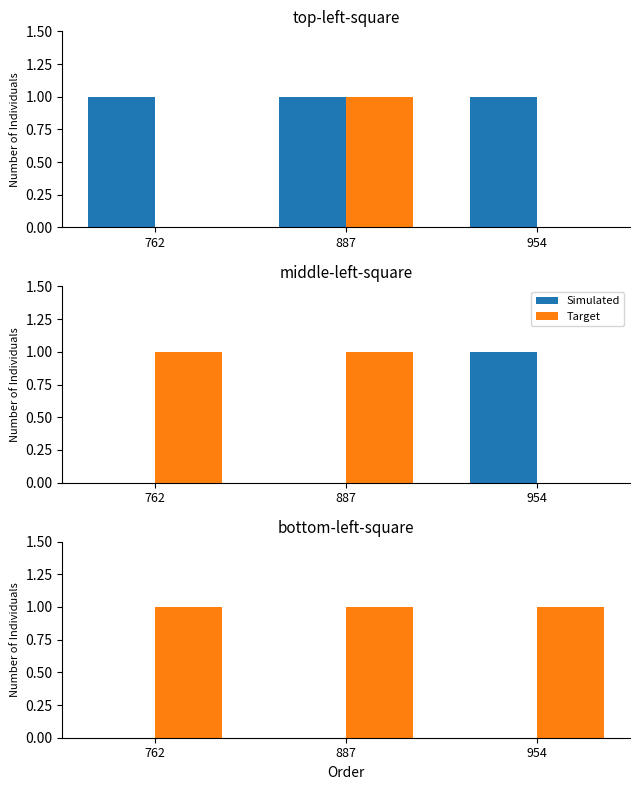

Which series changed the most between 762 and 954?

Simulated